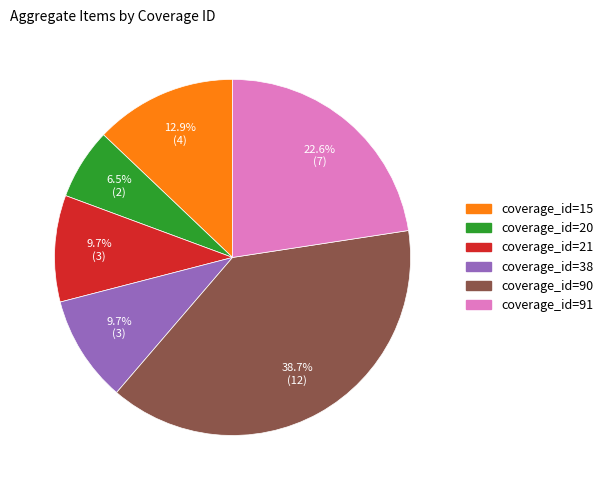

What percentage is the coverage_id=15 slice, to the nearest percent?

13%